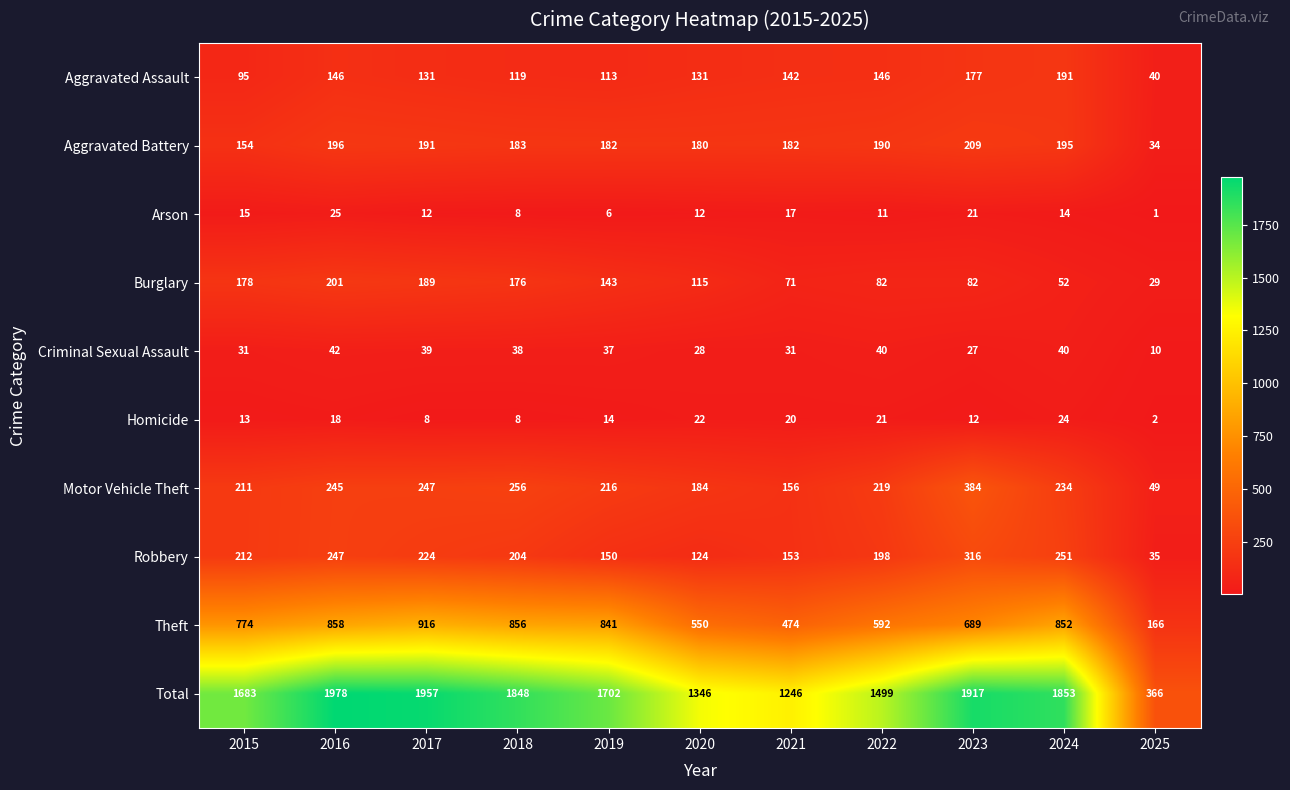

Which series changed the most between 2018 and 2024?

Burglary